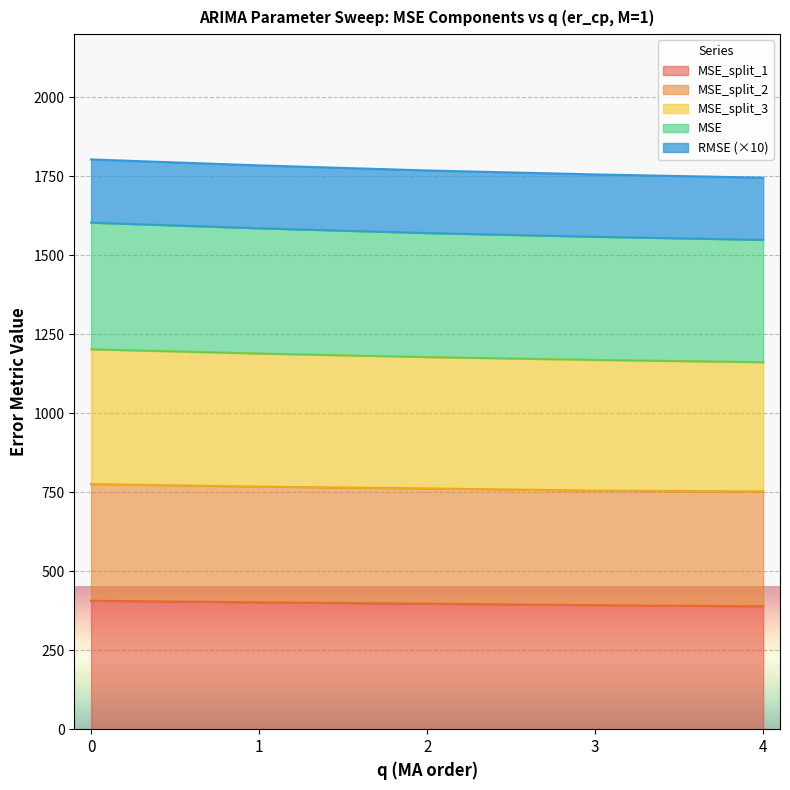

Is it true that RMSE equals 2971.6 at 4?

False